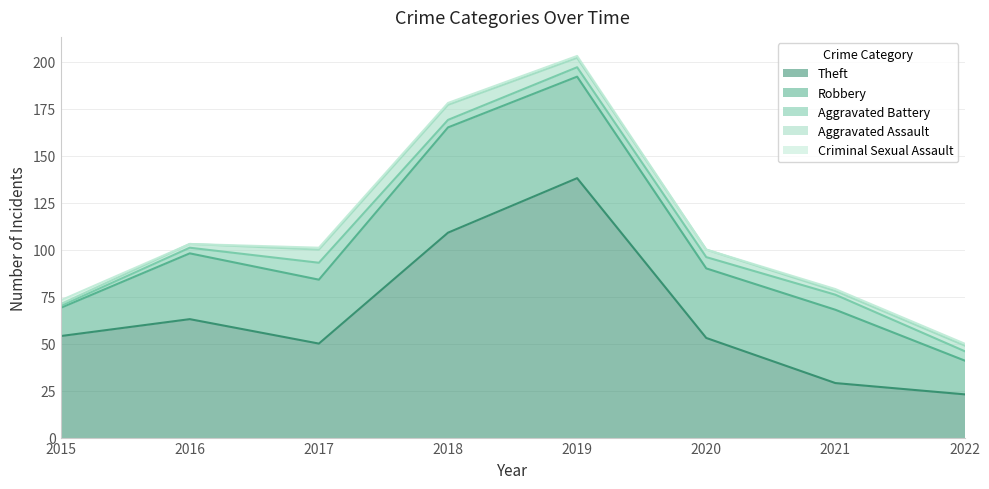

What is the sum of the Aggravated Battery values at 2021 and 2015?

9